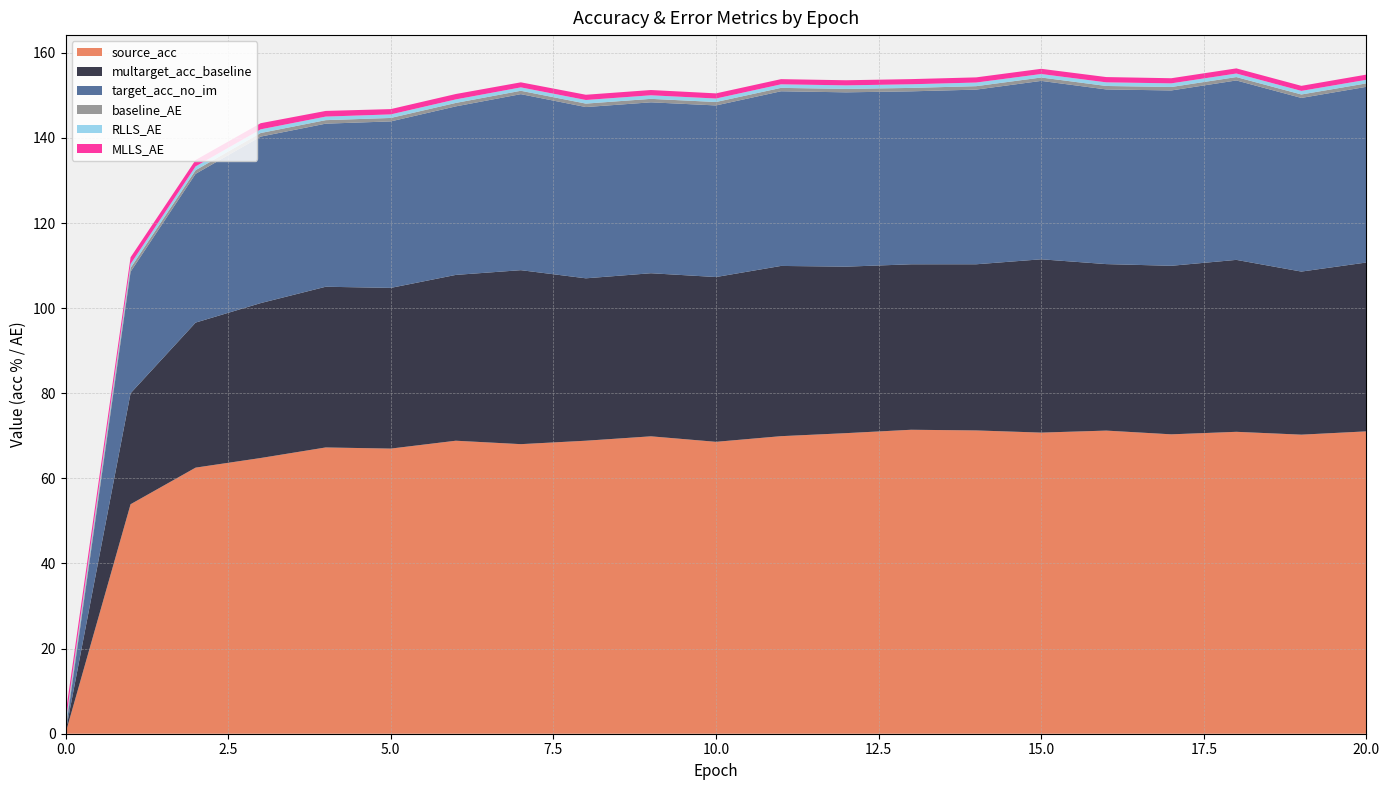

Reading left to right, transcribe all the data shown in this chart.

baseline_AE: 1.0	0.9	0.9	0.8	0.8	0.8	0.8	0.8	0.8	0.8	0.8	0.8	0.8	0.8	0.8	0.8	0.8	0.8	0.8	0.8	0.8	0.8
MLLS_AE: 2.0	1.6	1.5	1.4	1.3	1.2	1.3	1.2	1.2	1.2	1.2	1.2	1.2	1.2	1.2	1.2	1.2	1.2	1.2	1.2	1.2	1.2
RLLS_AE: 1.0	0.9	0.9	0.9	0.8	0.8	0.8	0.8	0.8	0.8	0.8	0.8	0.8	0.9	0.9	0.8	0.9	0.9	0.8	0.8	0.8	0.8
source_acc: 0.1	53.9	62.5	64.8	67.3	67.0	68.8	68.0	68.8	69.9	68.6	69.9	70.6	71.4	71.3	70.8	71.2	70.4	70.9	70.3	71.0	71.4
target_acc_no_im: 0.2	28.6	35.0	39.1	38.3	39.1	39.6	41.4	40.2	40.2	40.3	41.0	41.0	40.6	41.0	41.9	41.0	41.2	42.2	40.8	41.3	42.1
multarget_acc_baseline: 0.2	26.1	34.1	36.4	37.8	37.8	39.0	40.9	38.2	38.3	38.7	40.0	39.1	38.9	39.0	40.7	39.1	39.6	40.4	38.3	39.7	39.4